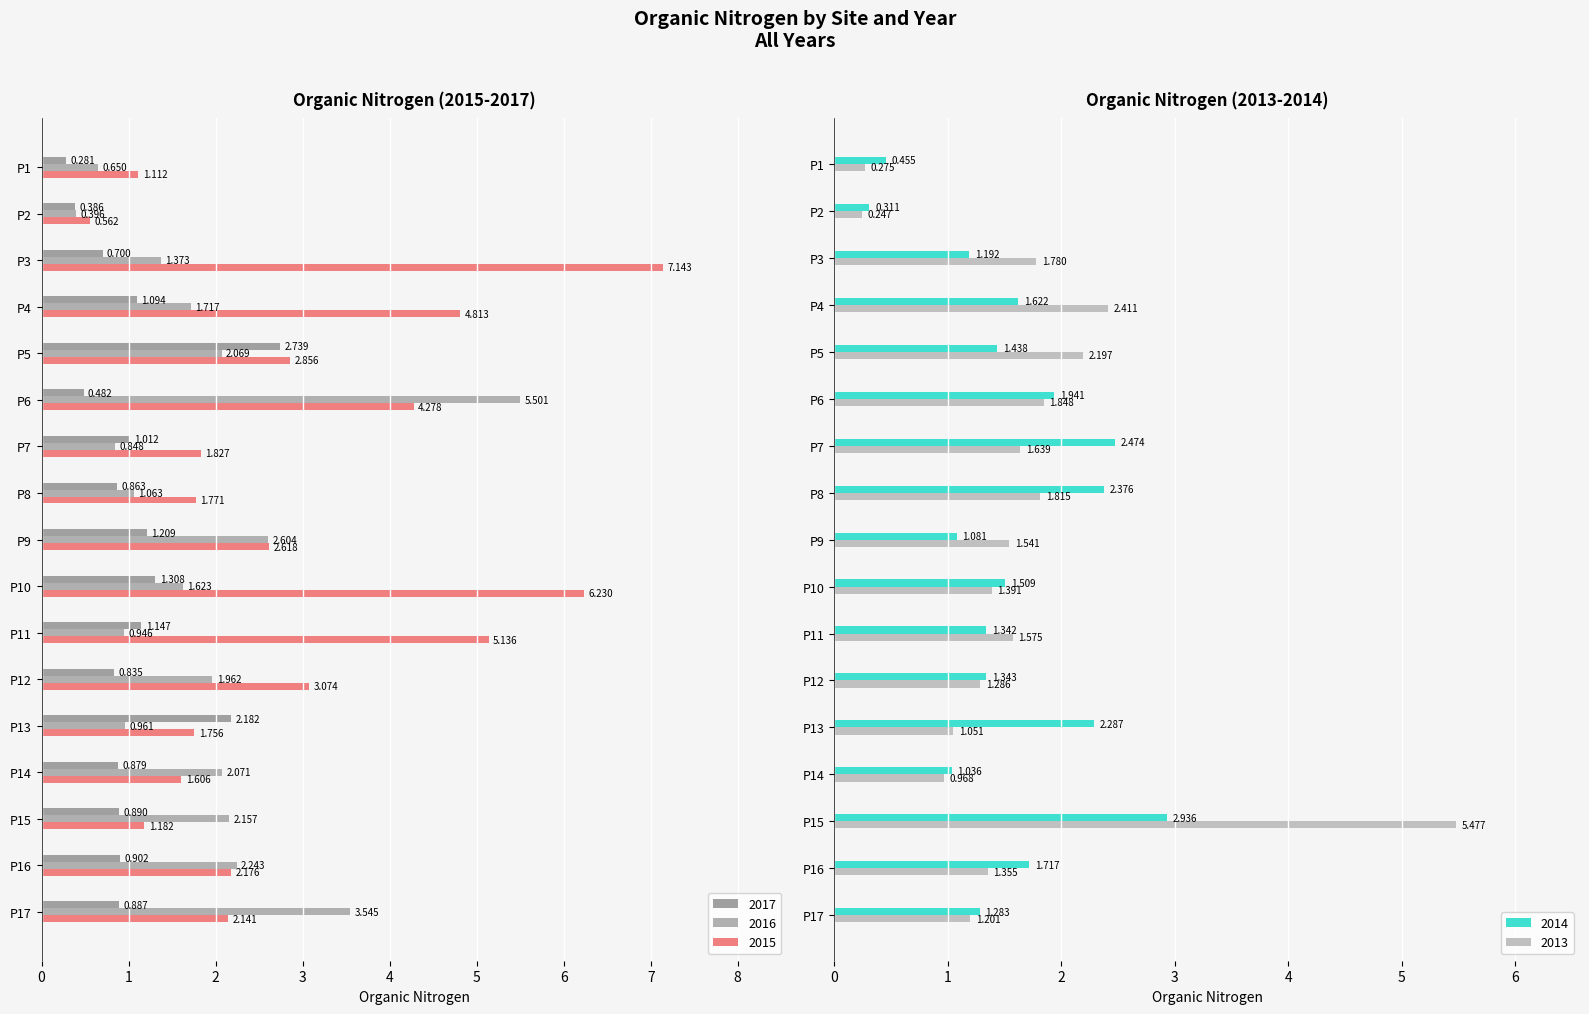

What is the average value of the 2014 series?

1.5